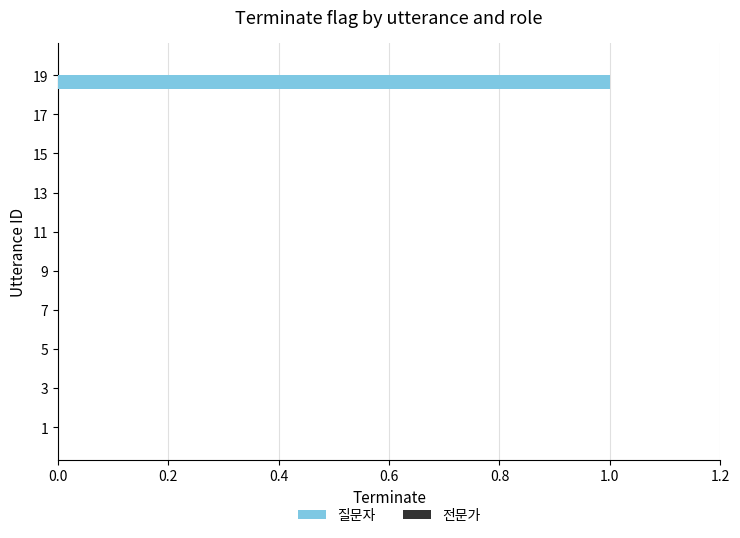

True or false: the data shows 0 at 1.

True